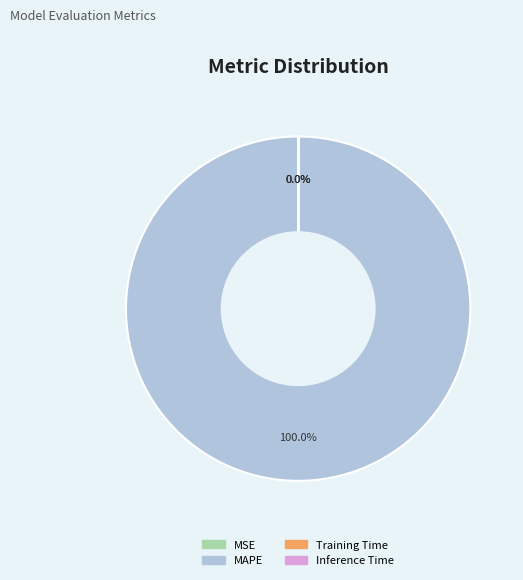

What is the largest slice in the pie chart?

MAPE